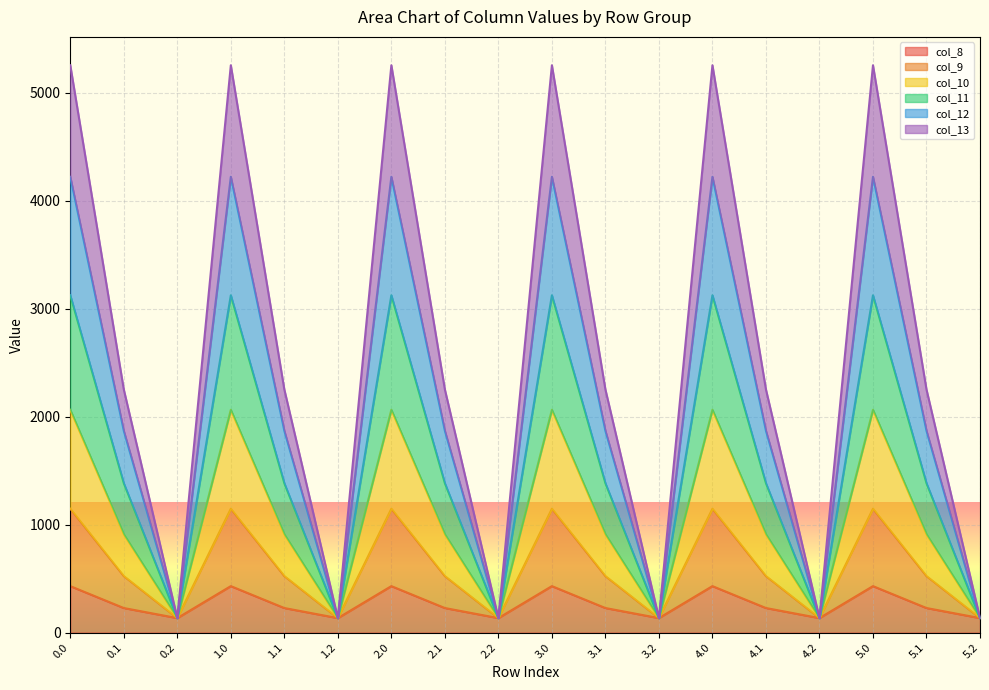

What is the lowest value of the col_8 series?

134.2